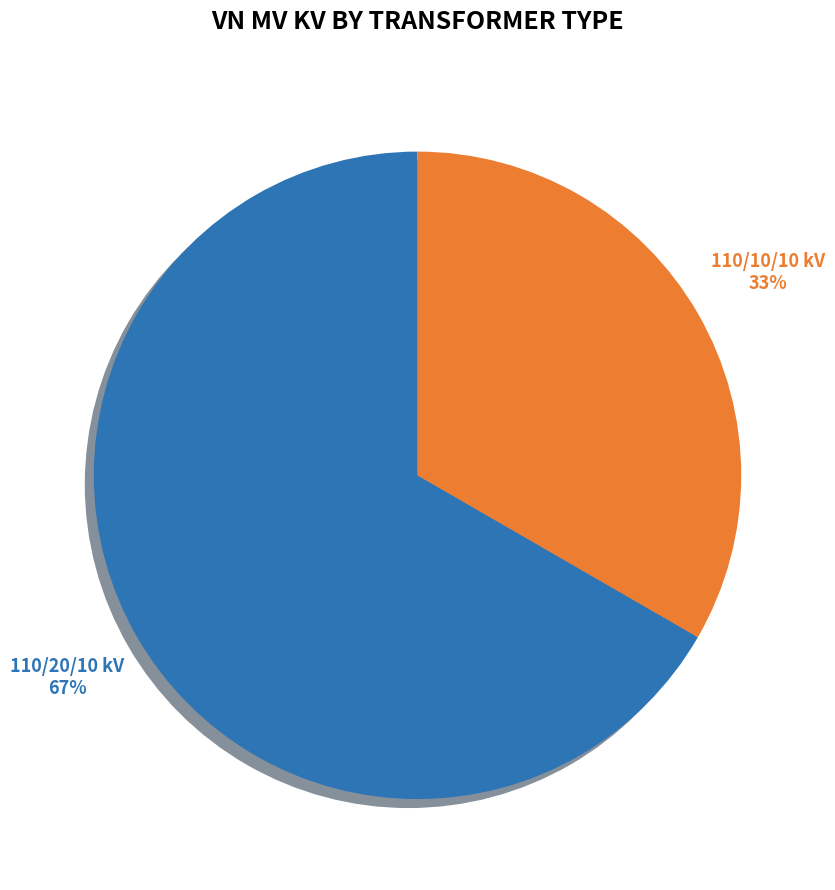

Which has a higher value, 110/10/10 kV or 110/20/10 kV?

110/20/10 kV